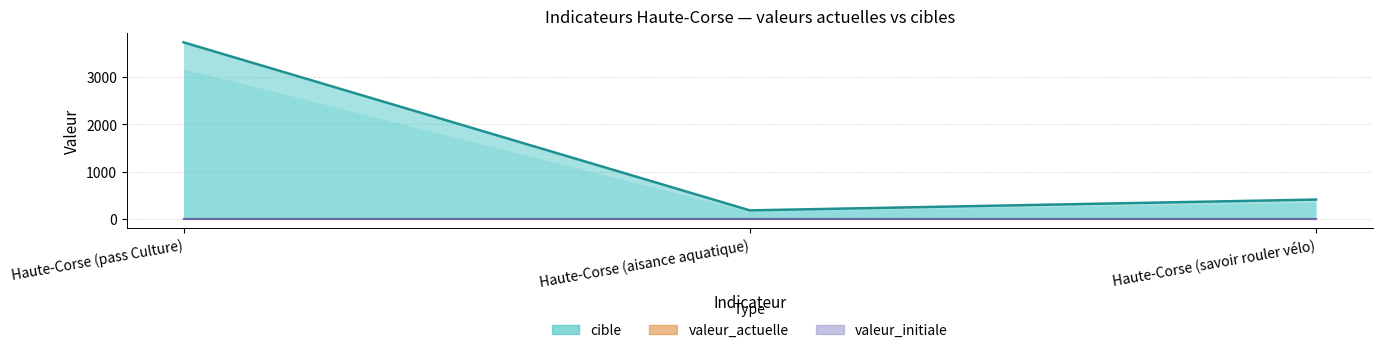

At which label is cible closest to 1960?

Haute-Corse (savoir rouler vélo)